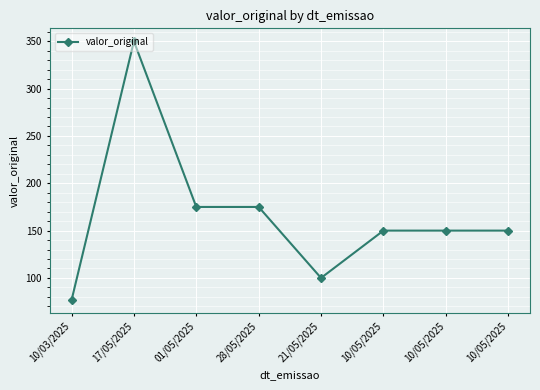

What is the change in value from 28/05/2025 to 21/05/2025?

-75.0